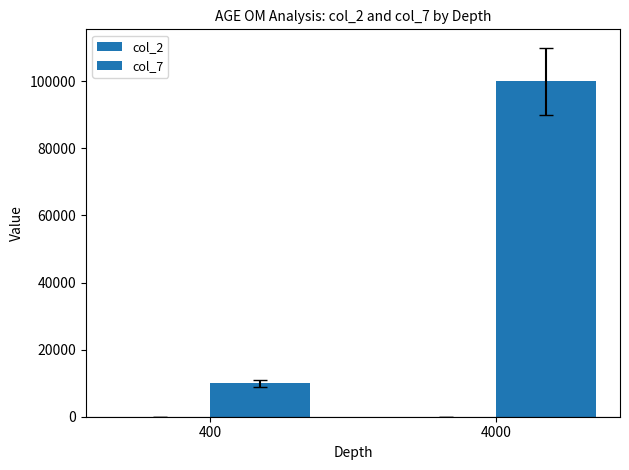

At which category does the chart reach its peak across all series?

4000